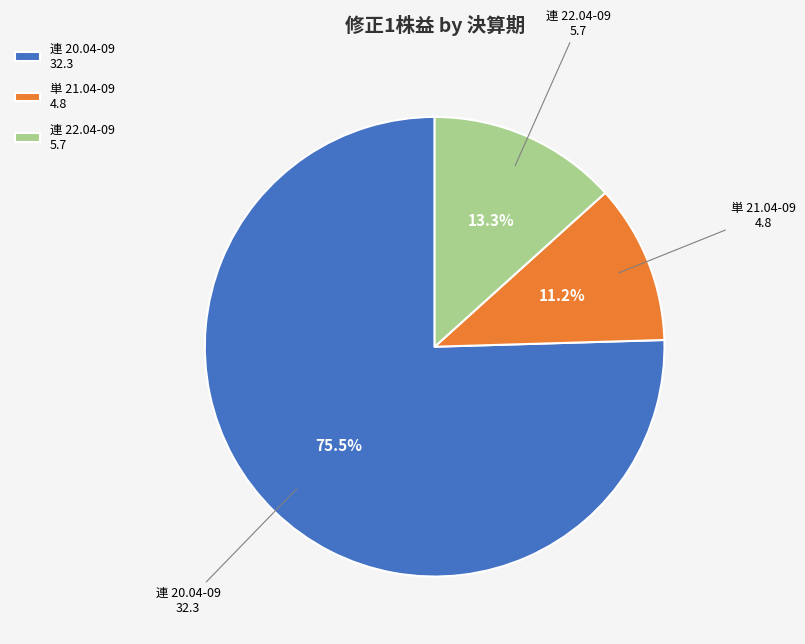

What is the smallest slice in the pie chart?

単 21.04-09